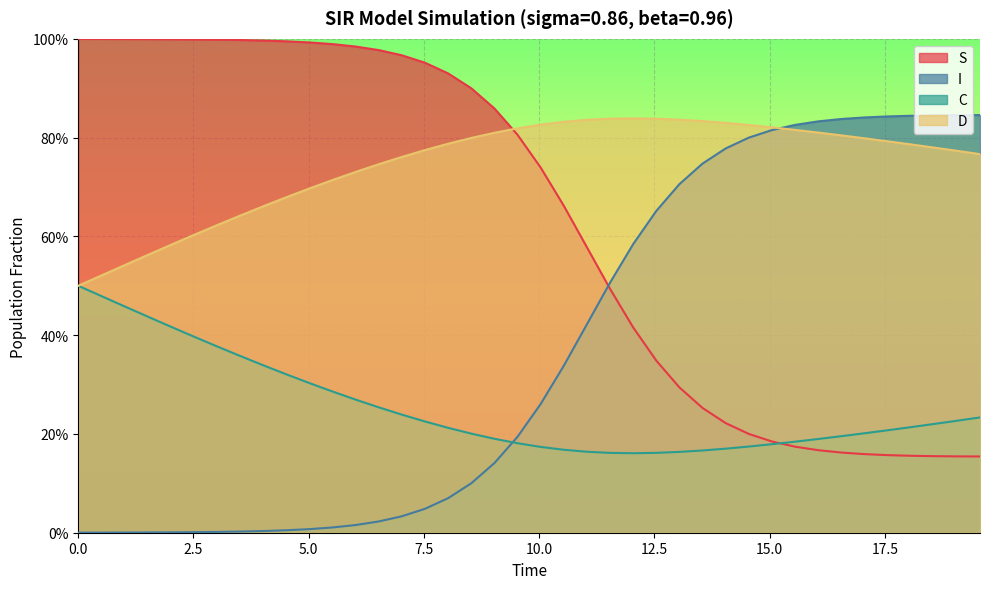

True or false: I has a value of 0.0 at 4.51505016722408.

False